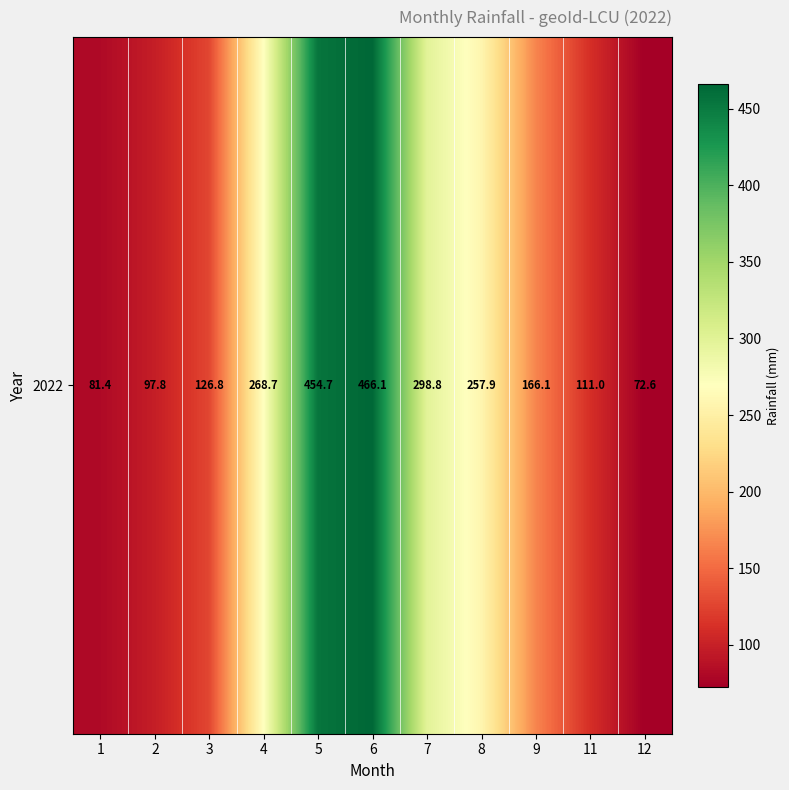

Which category has the lowest value across all series?

12